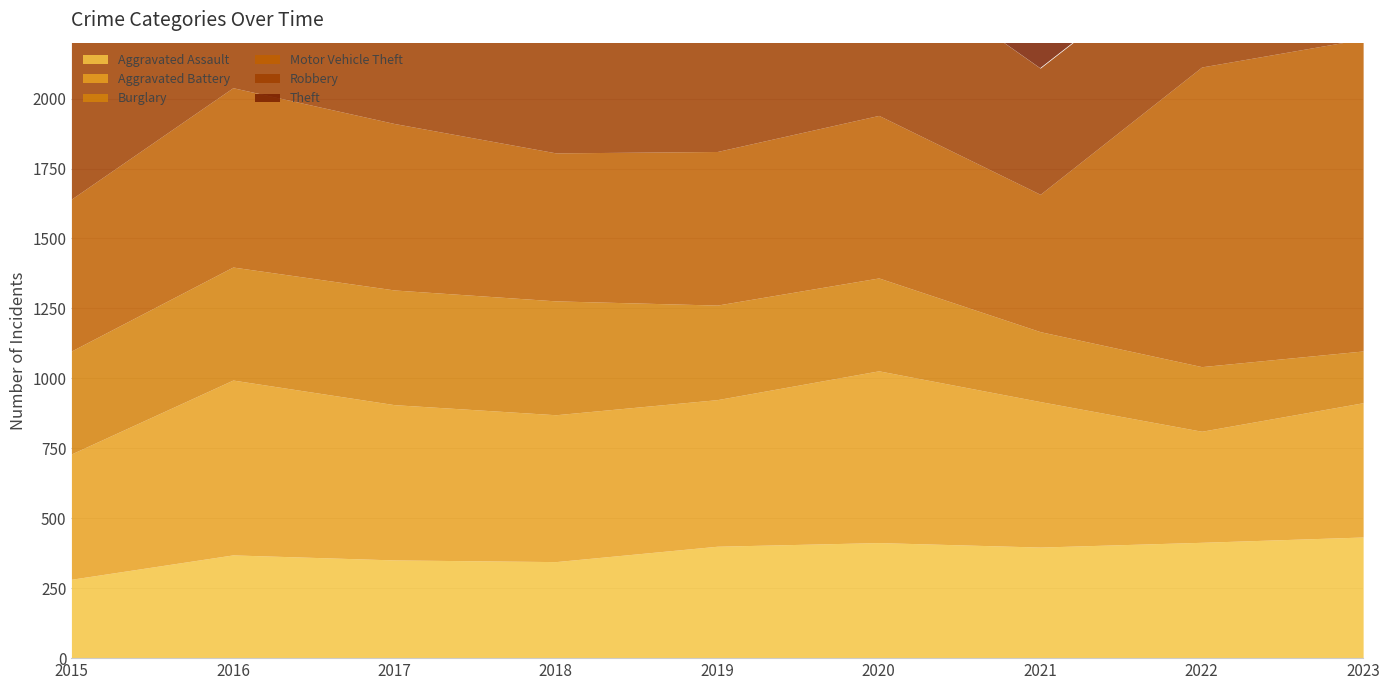

Which series changed the most between 2018 and 2019?

Robbery